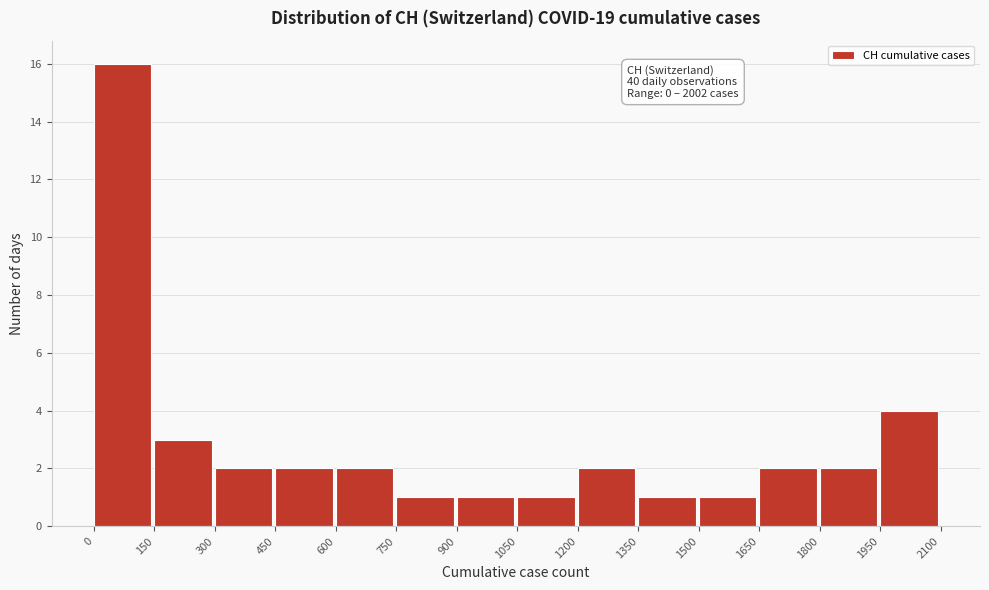

Which range on the x-axis has the tallest bar?

0 to 150